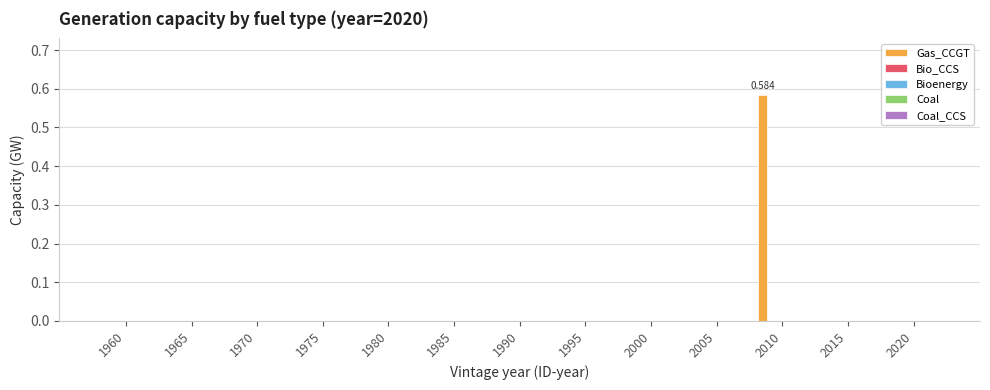

What are all the series names shown in the legend?

Gas_CCGT, Bio_CCS, Bioenergy, Coal, Coal_CCS